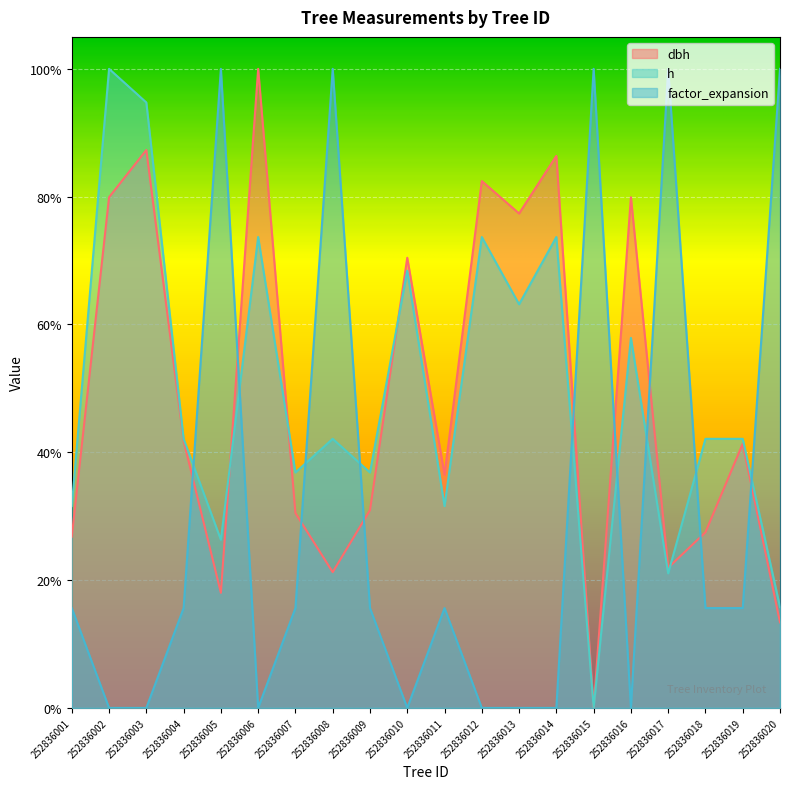

Which category has the lowest value across all series?

252836015